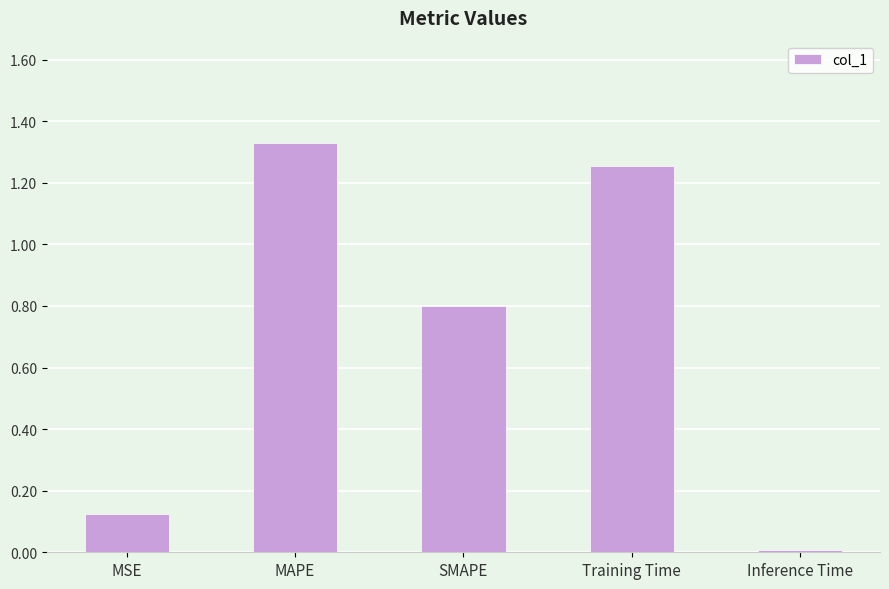

What is the difference between the values at Training Time and SMAPE?

0.5